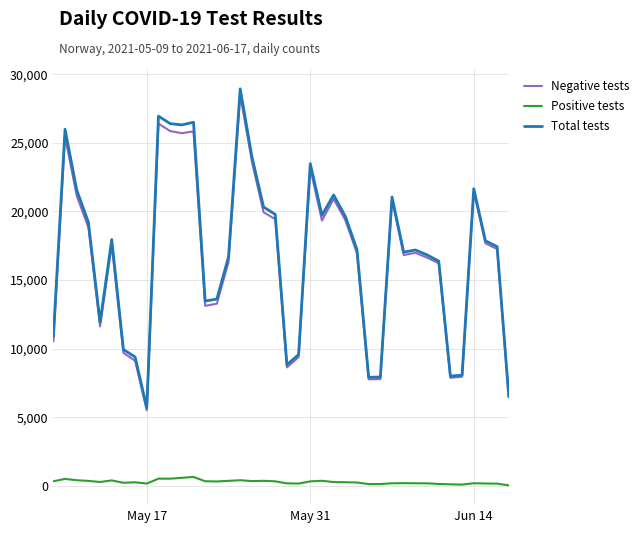

What is the maximum value for Positive tests?

668